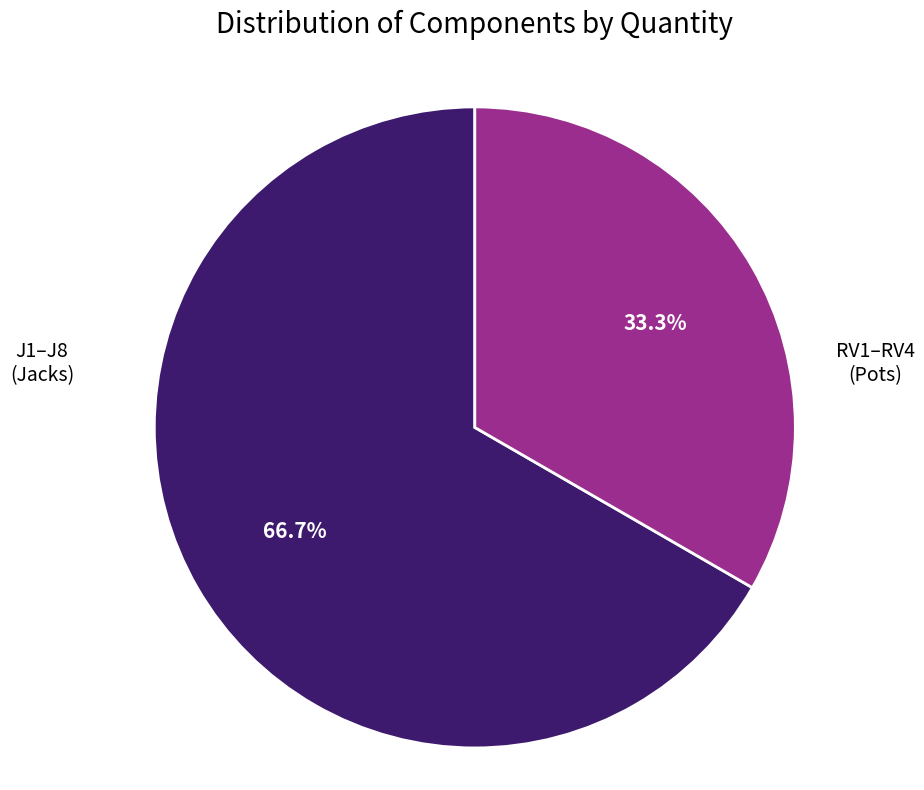

Is there a majority slice in this chart?

Yes